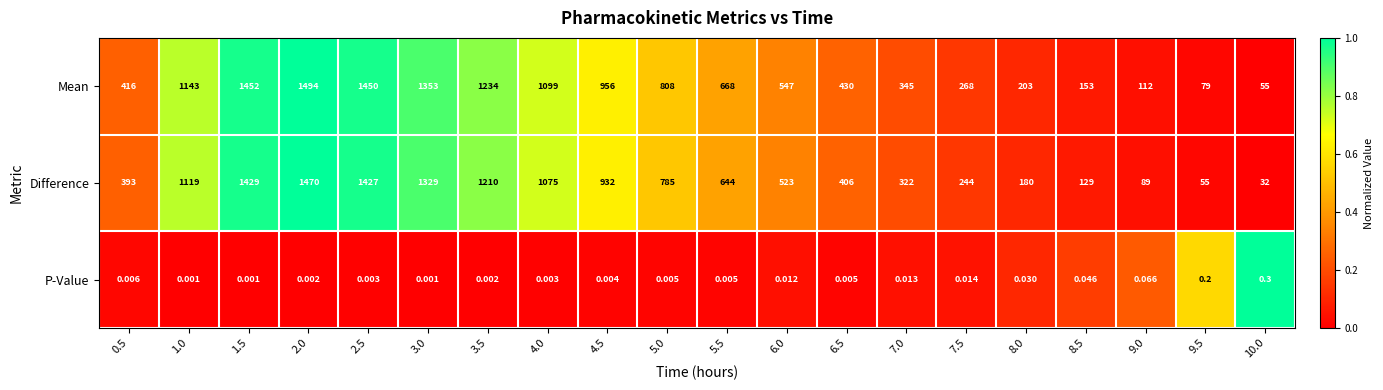

Rank the series at 1.5 from lowest to highest value.

P-Value, Difference, Mean